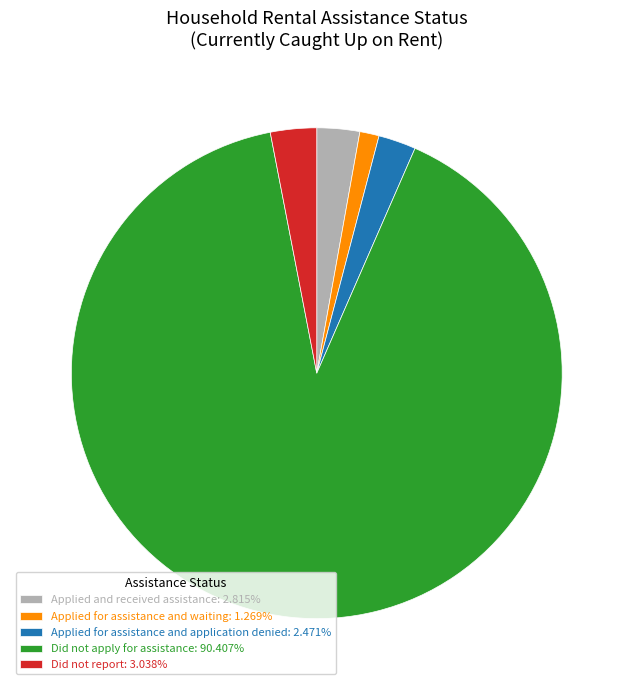

Do Applied for assistance and application denied: 2.471% and Did not apply for assistance: 90.407% together represent more than half of the pie?

Yes